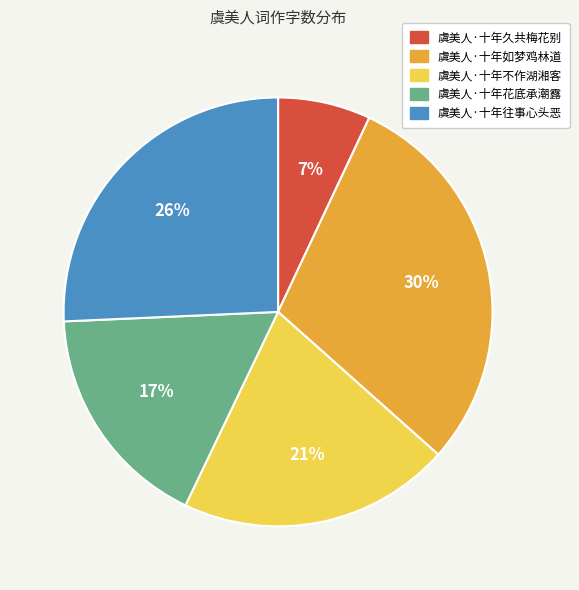

Does 虞美人·十年不作湖湘客 represent more than half of the total?

No